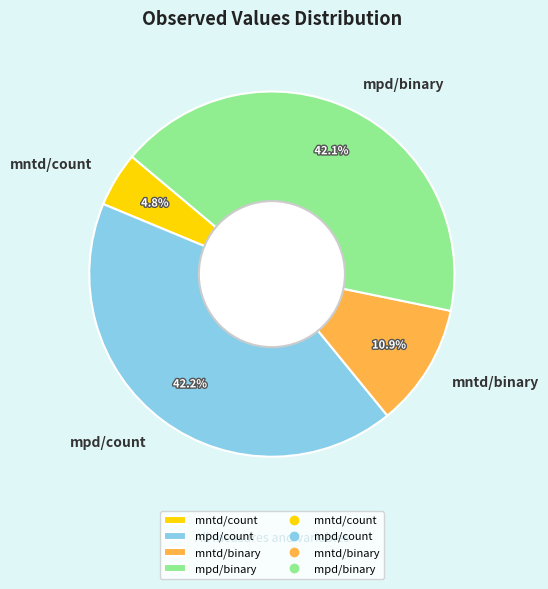

How many segments does this pie chart have?

4